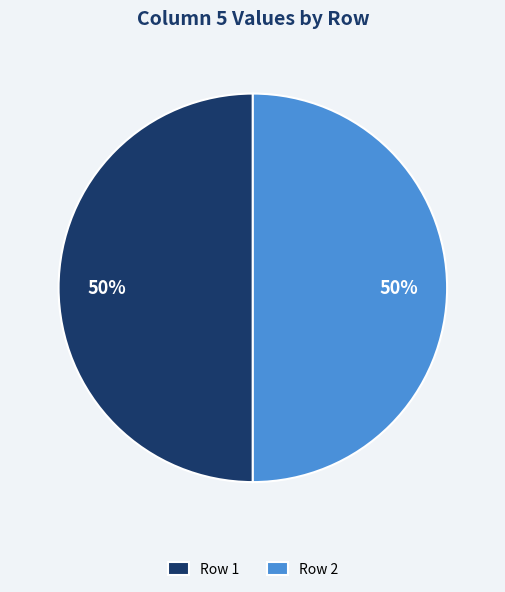

Do Row 2 and Row 1 together represent more than half of the pie?

Yes